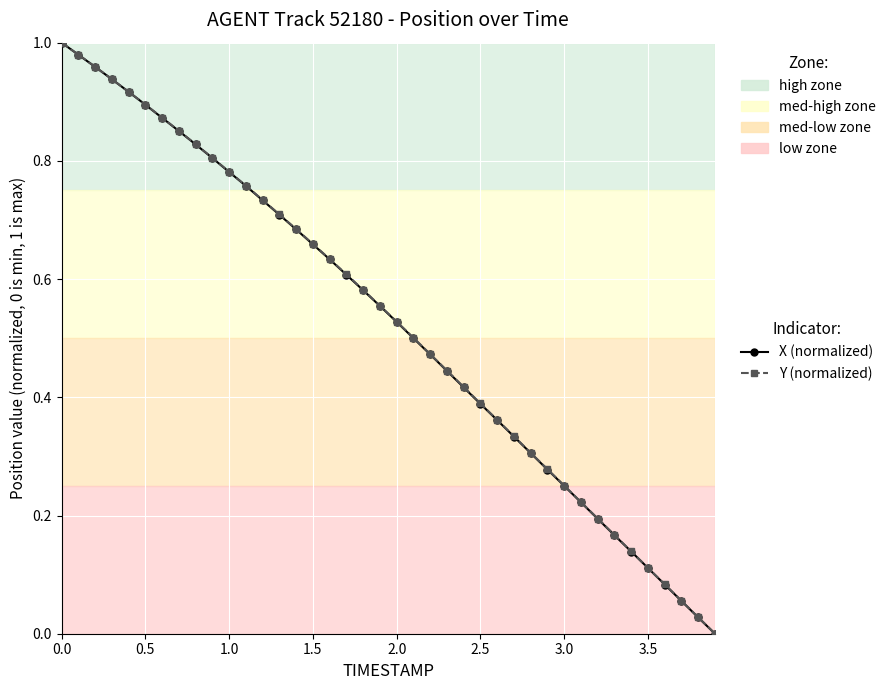

True or false: Y (normalized) has more than 1 points higher than both neighbors.

False